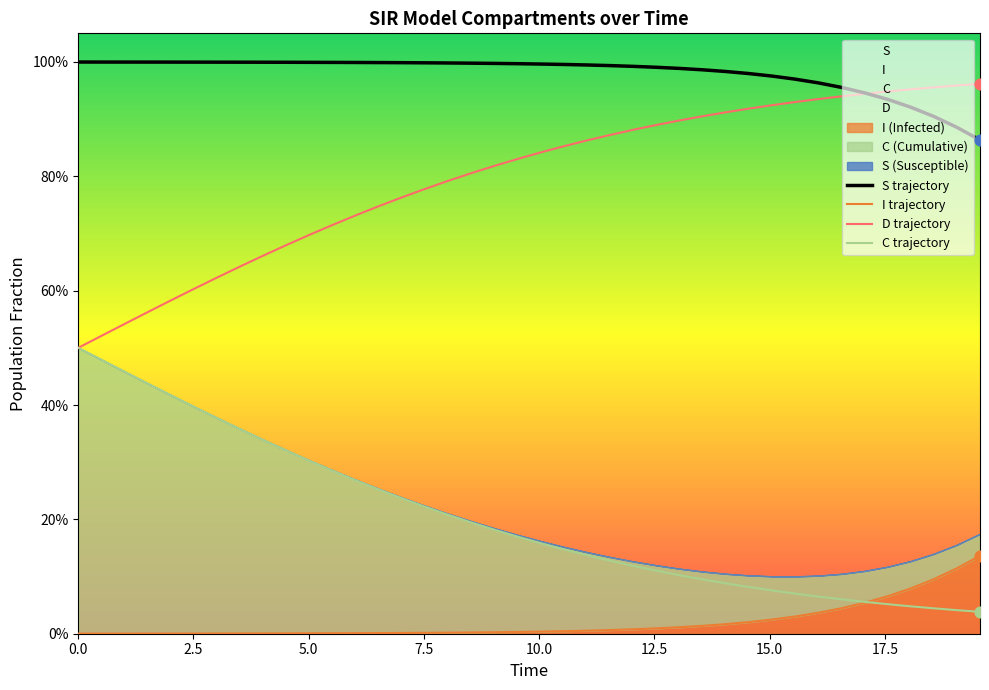

Is the value of S at 23 greater than the value of D at 10?

No